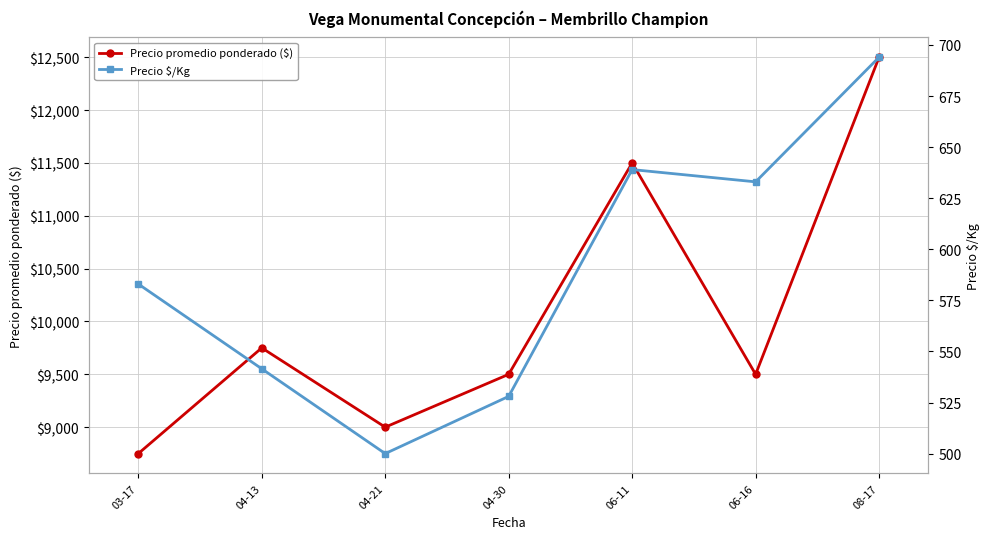

The Precio $/Kg series shows 1188.4 at 08-17. True or false?

False